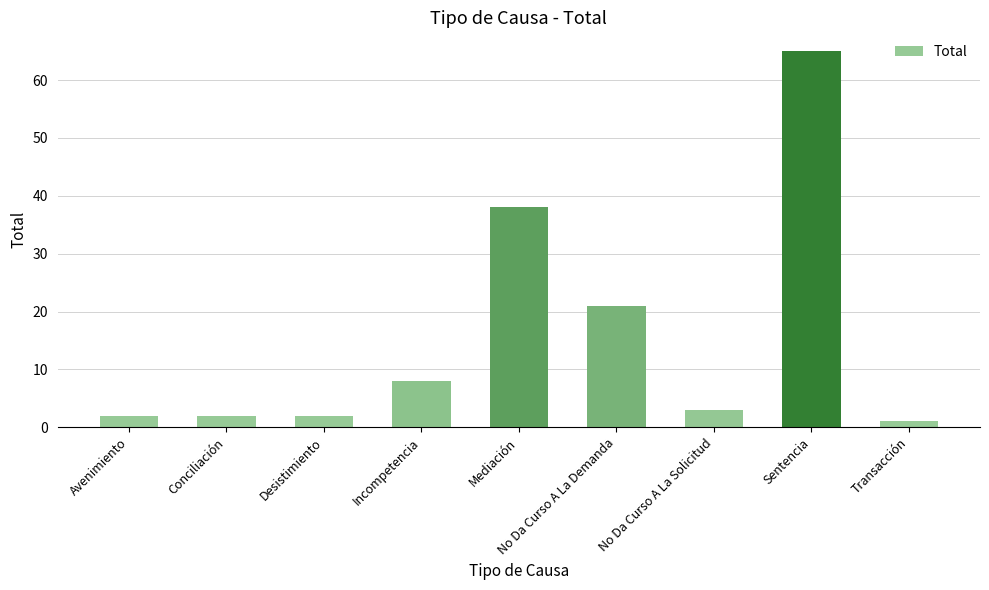

Reading left to right, extract all data points from this chart.

Avenimiento=2	Conciliación=2	Desistimiento=2	Incompetencia=8	Mediación=38	No Da Curso A La Demanda=21	No Da Curso A La Solicitud=3	Sentencia=65	Transacción=1